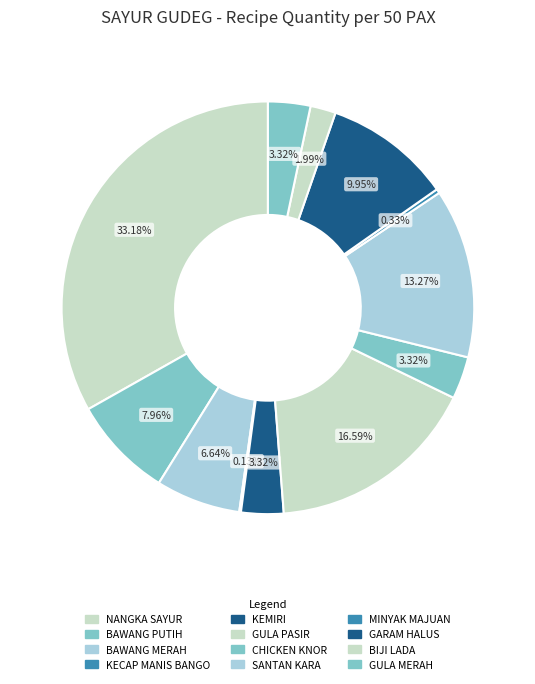

Does KECAP MANIS BANGO represent more than half of the total?

No